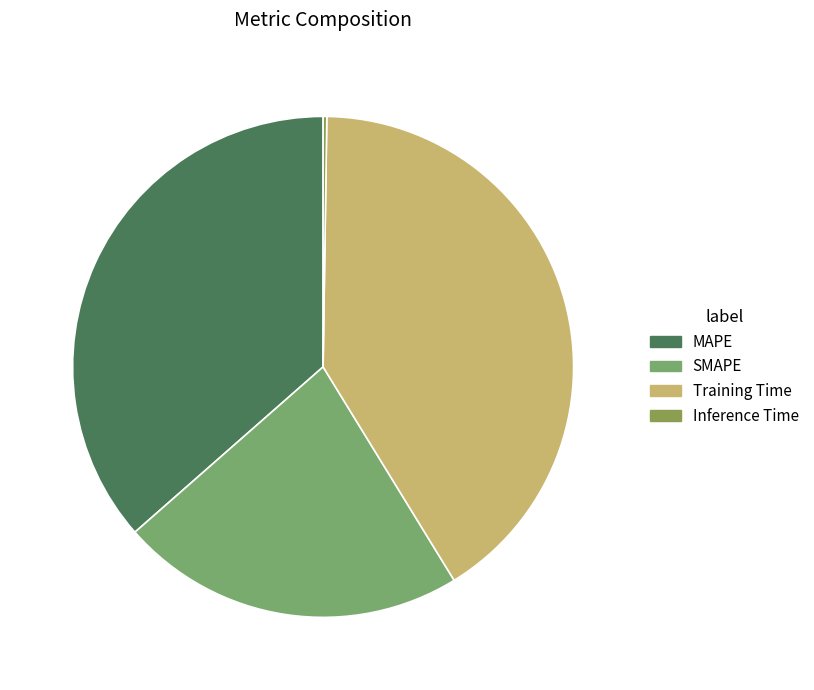

The Training Time slice represents 51% of the pie. True or false?

False